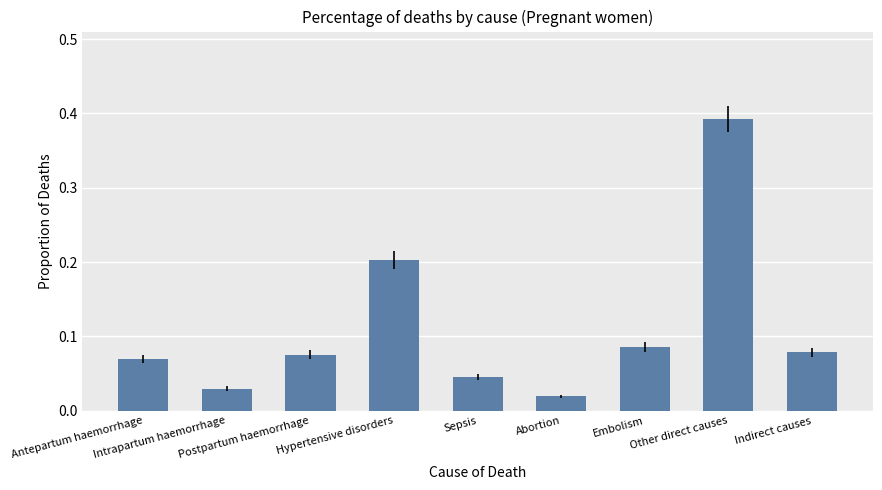

What is the value of the 4th bar from the left?

0.2